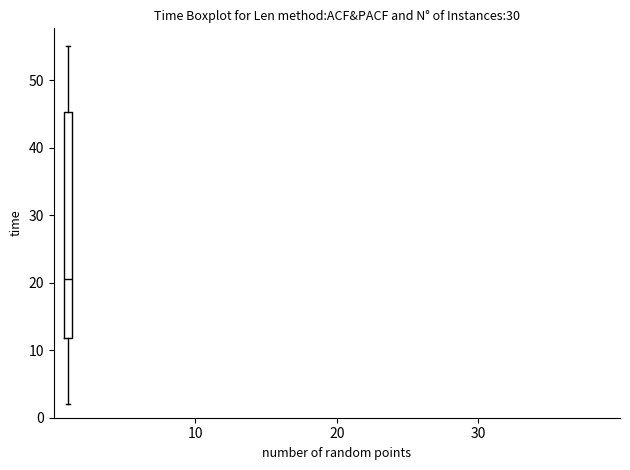

Where does the lower whisker of the box end on the y-axis? The values are not printed on the chart, so give them approximately, as read against the axis.

2